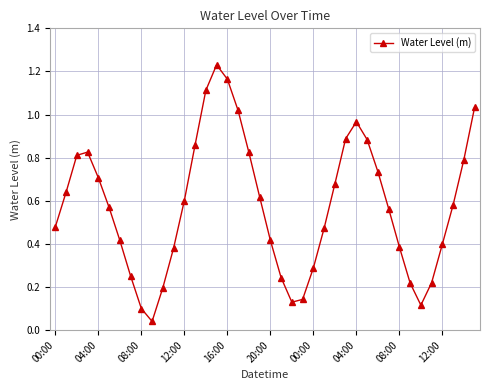

How many points are lower than both their immediate neighbors (excluding endpoints)?

3